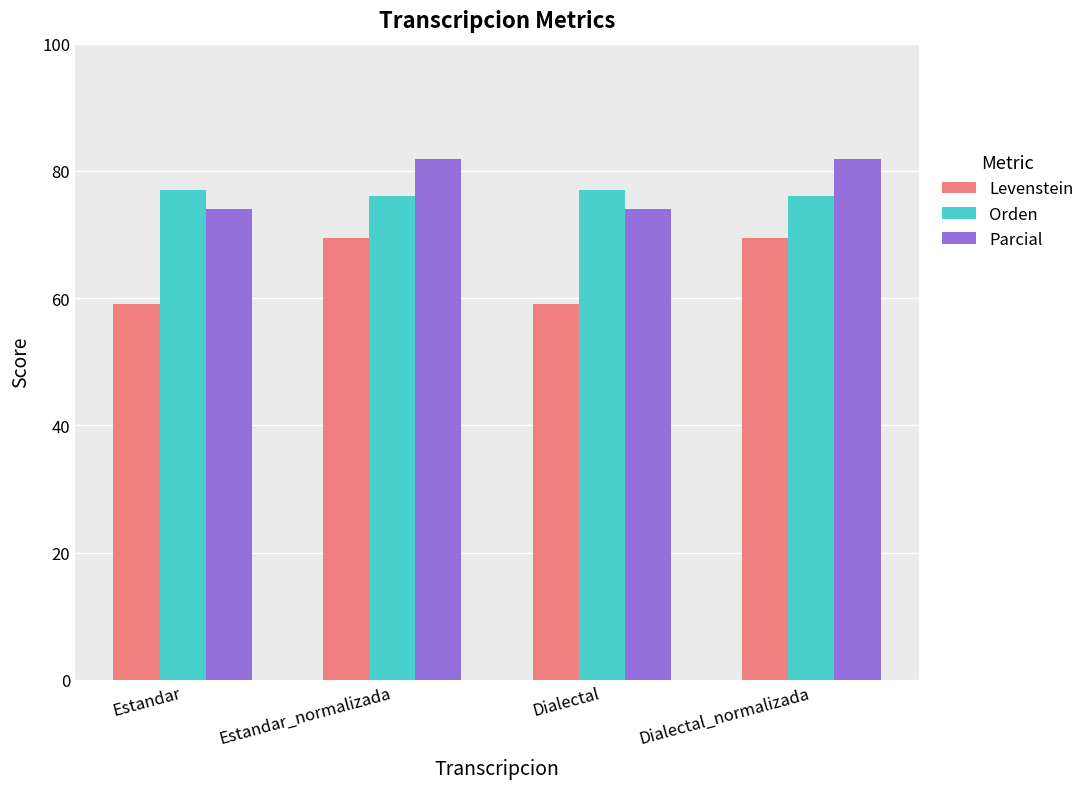

What is the maximum value shown in the chart?

81.9